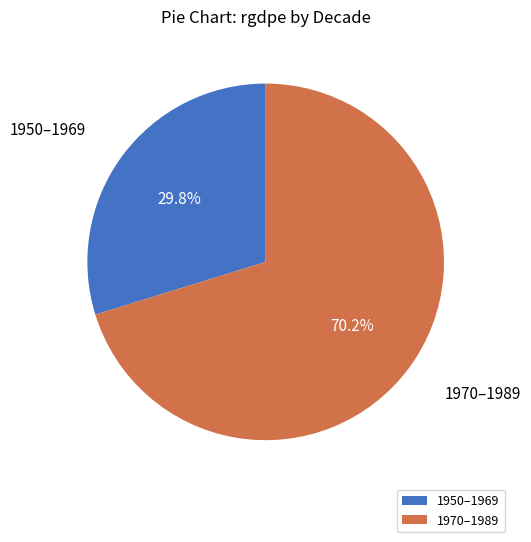

Count the number of slices in the pie.

2